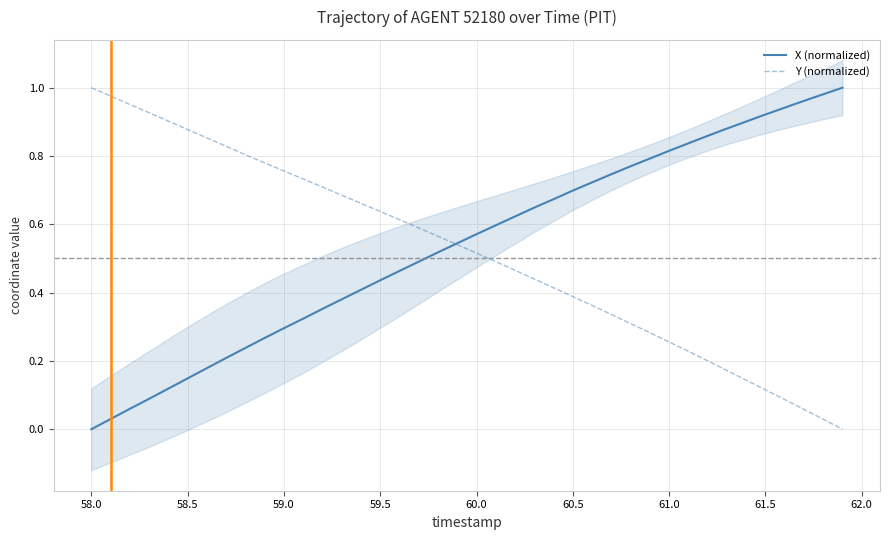

The X (normalized) series shows 0.3 at 59.0. True or false?

True